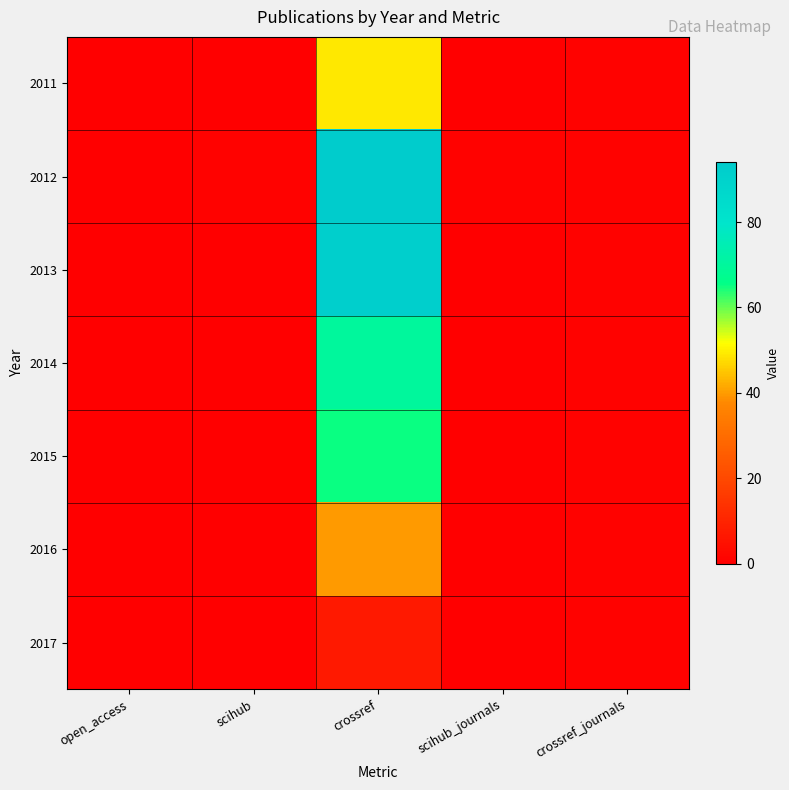

Between scihub and crossref, which is larger?

crossref